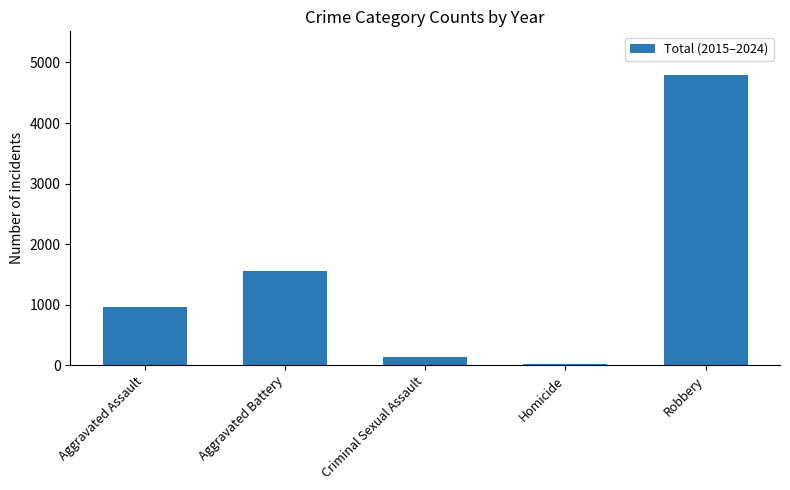

True or false: the data shows 1450 at Aggravated Assault.

False